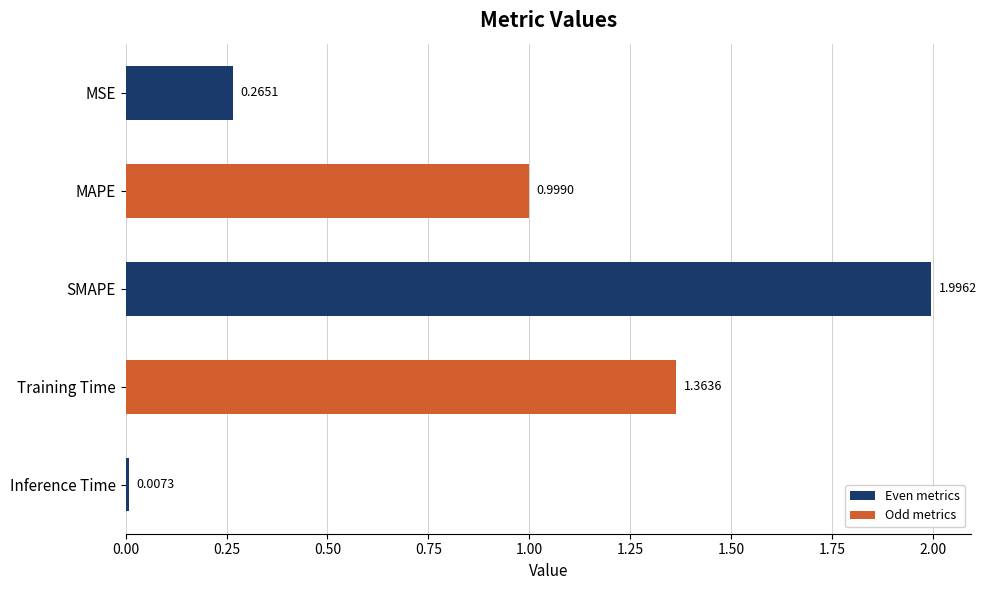

What is the label of the 3rd bar from the bottom?

SMAPE